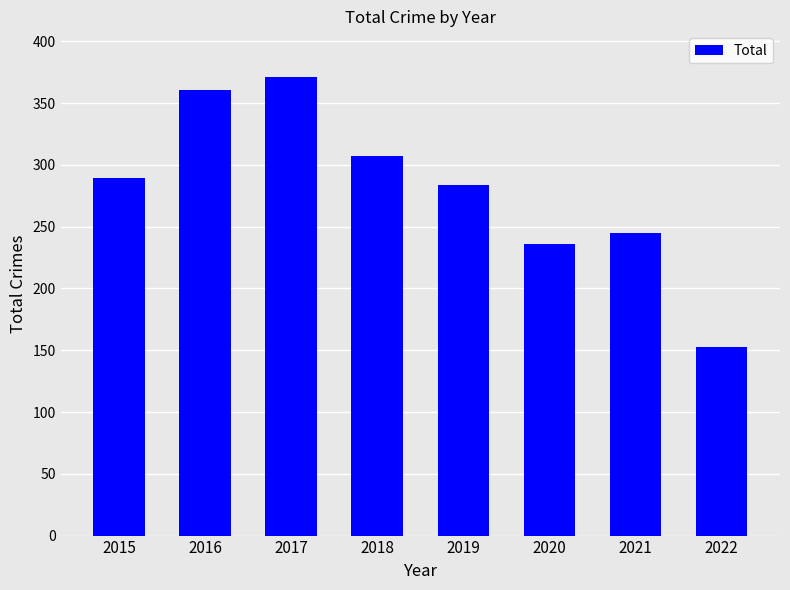

How many bars are there in total?

8